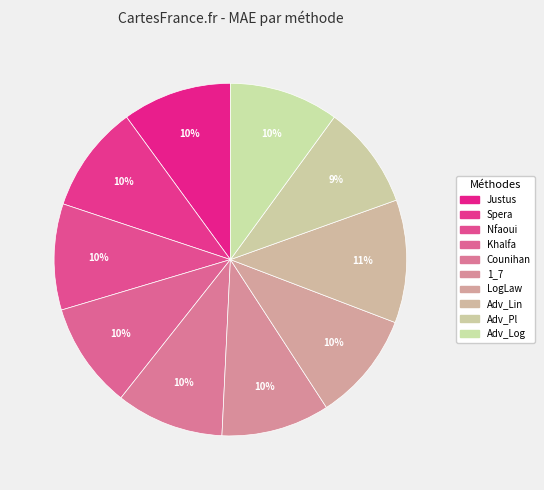

Is the sum of Nfaoui and Adv_Pl greater than half?

No